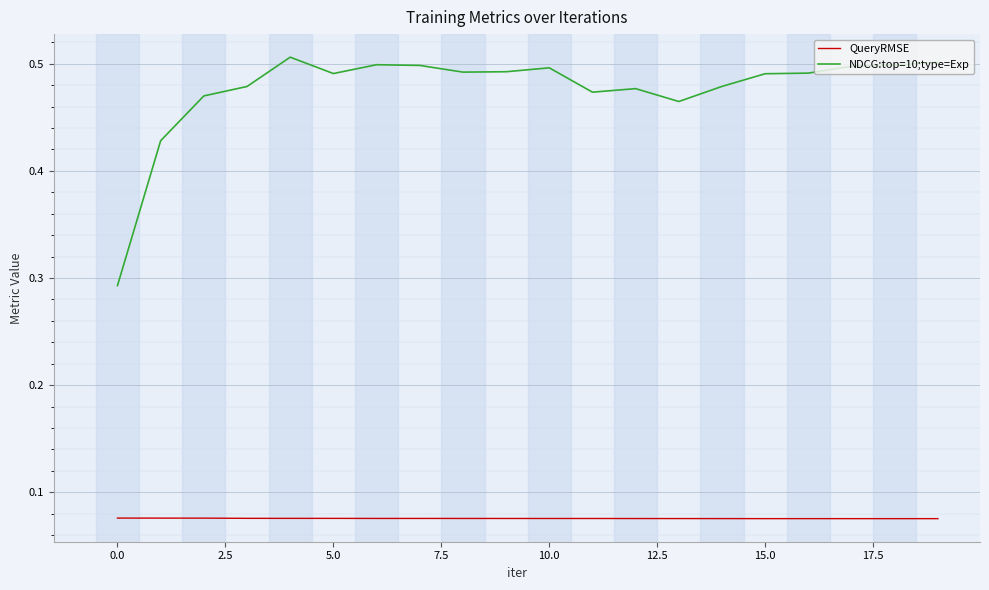

True or false: NDCG:top=10;type=Exp and QueryRMSE cross at least once.

False